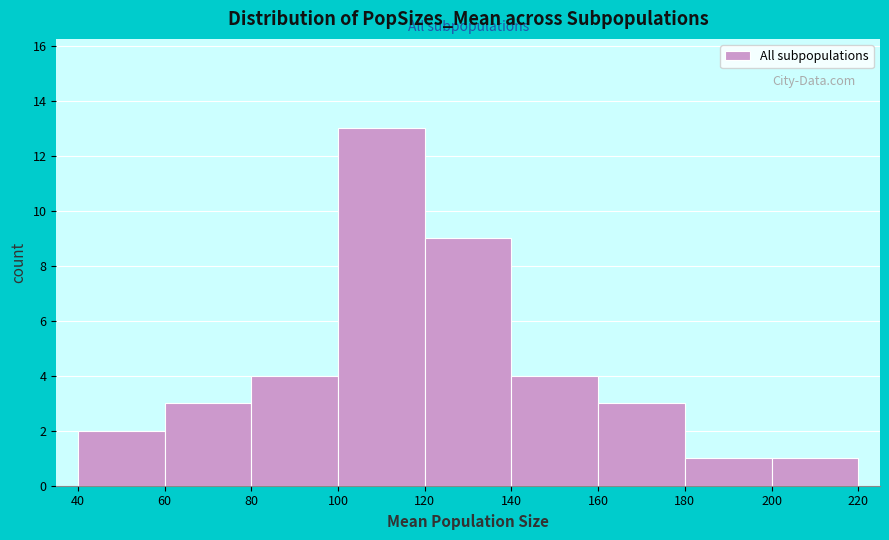

Reading left to right, list every bar in this chart as the range it spans on the x-axis followed by its height. The values are not printed on the chart, so give them approximately, as read against the axis.

40 to 60: 2
60 to 80: 3
80 to 100: 4
100 to 120: 13
120 to 140: 9
140 to 160: 4
160 to 180: 3
180 to 200: 1
200 to 220: 1